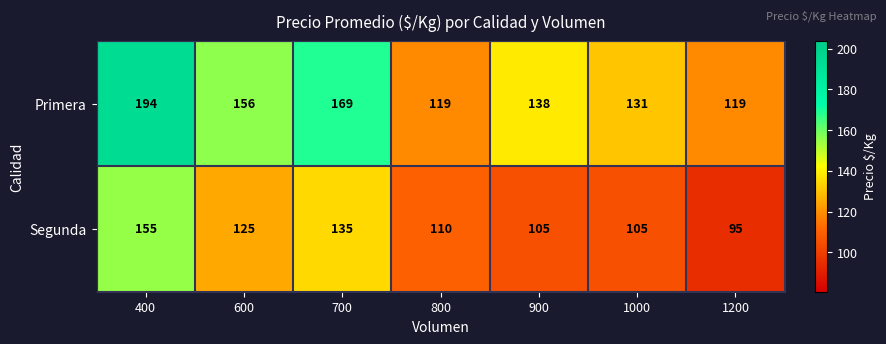

Reading left to right, list all the values displayed in this chart.

Primera: 194	156	169	119	138	131	119
Segunda: 155	125	135	110	105	105	95